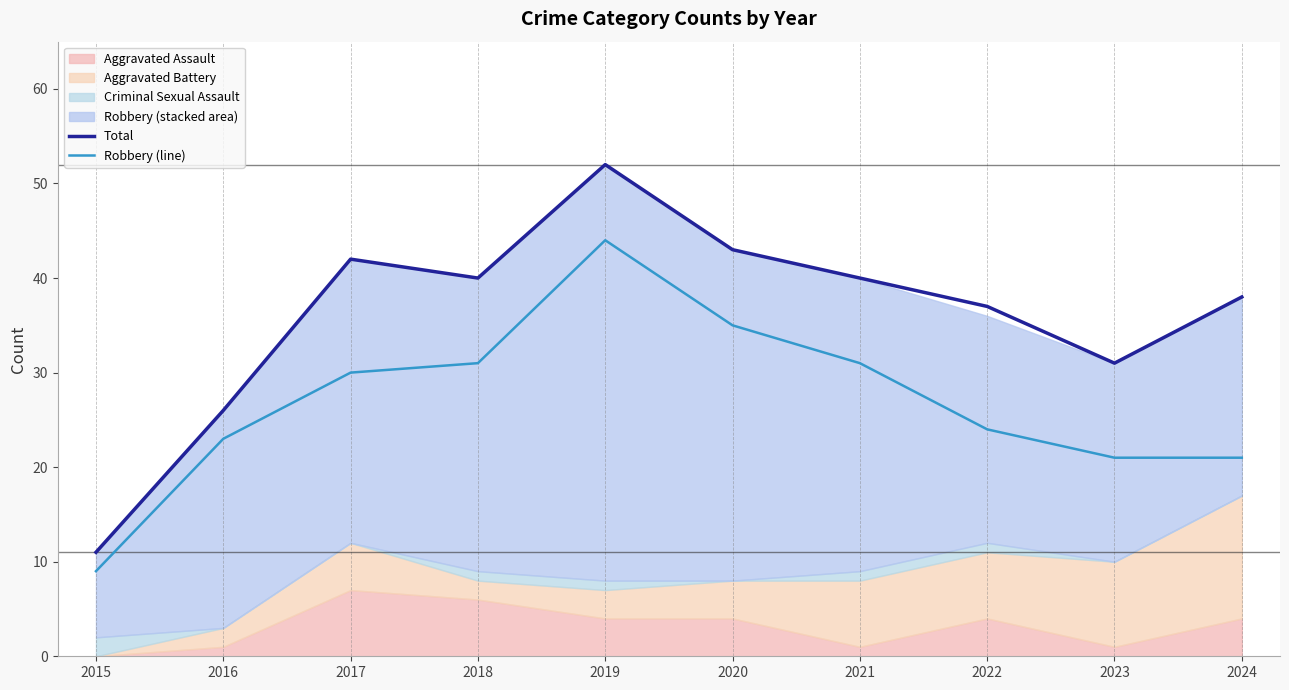

Reading left to right, transcribe all the data shown in this chart.

Total: 11	26	42	40	52	43	40	37	31	38
Robbery (line): 9	23	30	31	44	35	31	24	21	21